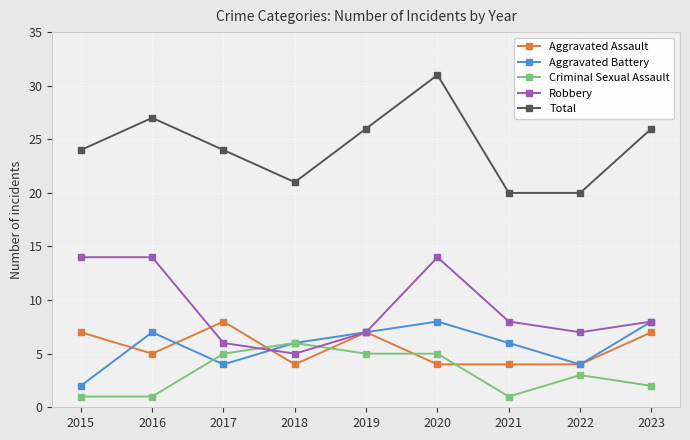

At which label is Criminal Sexual Assault closest to 3?

2022